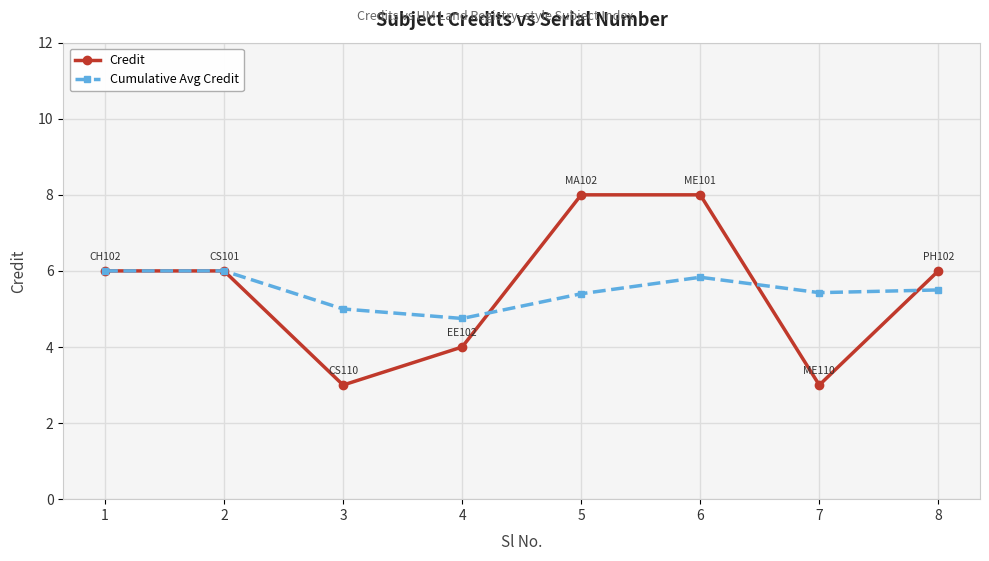

Reading left to right, extract all data points from this chart.

Credit: 6.0	6.0	3.0	4.0	8.0	8.0	3.0	6.0
Cumulative Avg Credit: 6.0	6.0	5.0	4.8	5.4	5.8	5.4	5.5